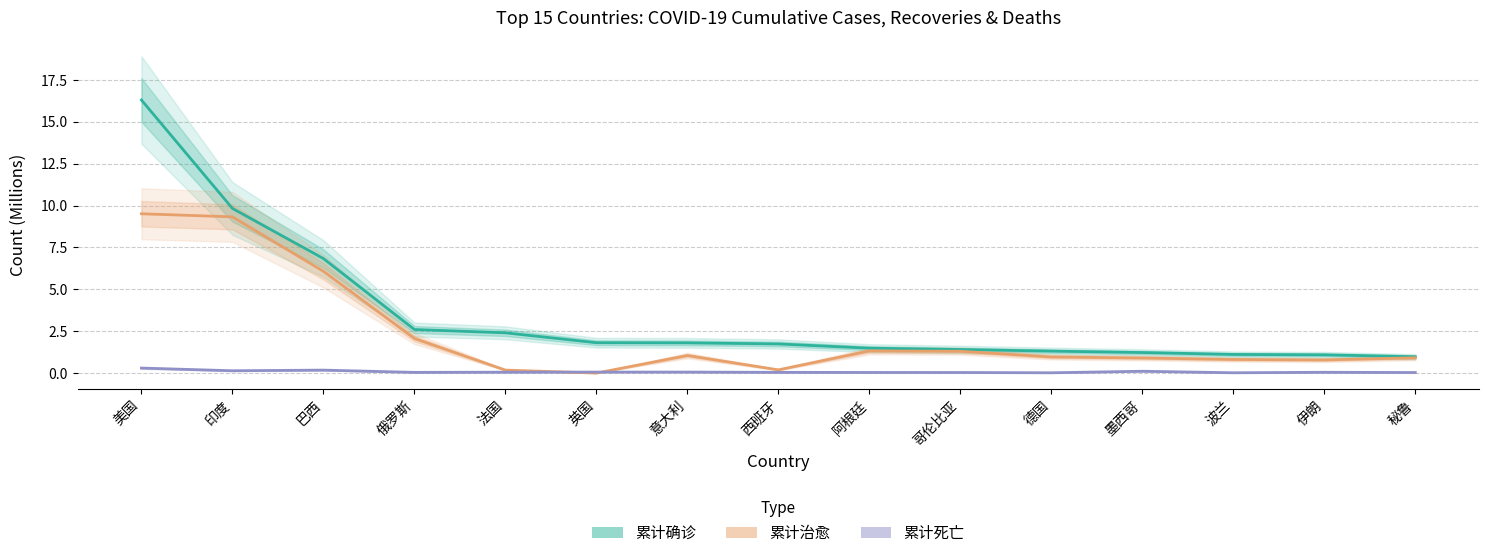

At which label does 累计确诊 first exceed 1?

美国